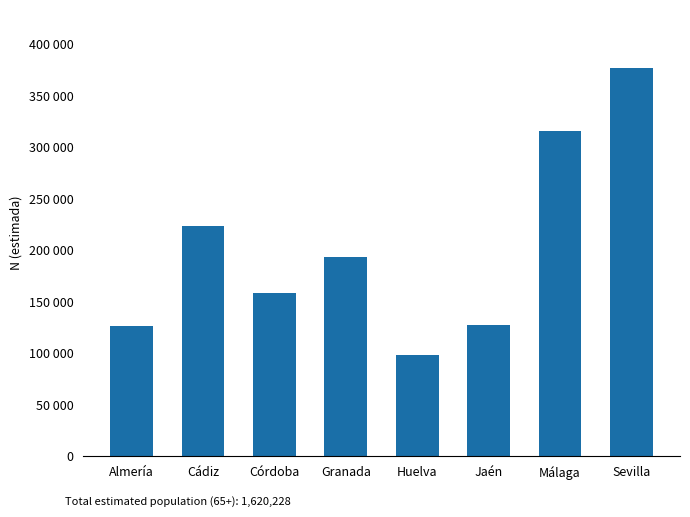

Which has a higher value, Sevilla or Málaga?

Sevilla